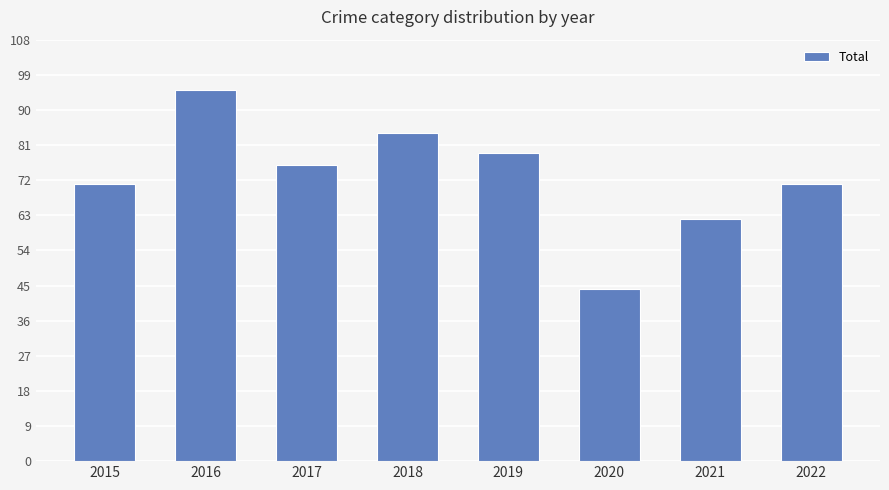

How many bars are there in total?

8